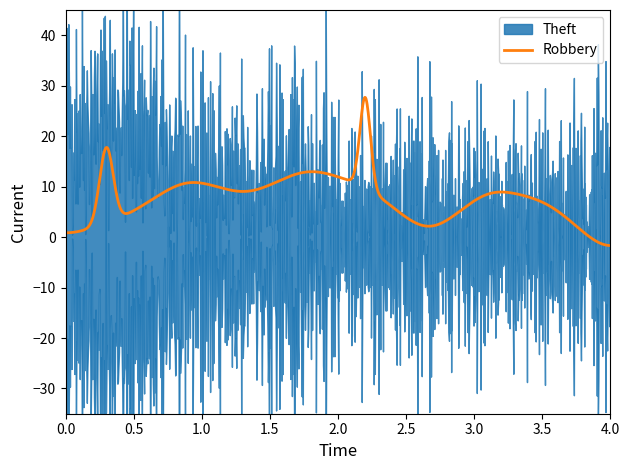

What is the maximum value for Robbery?

27.7